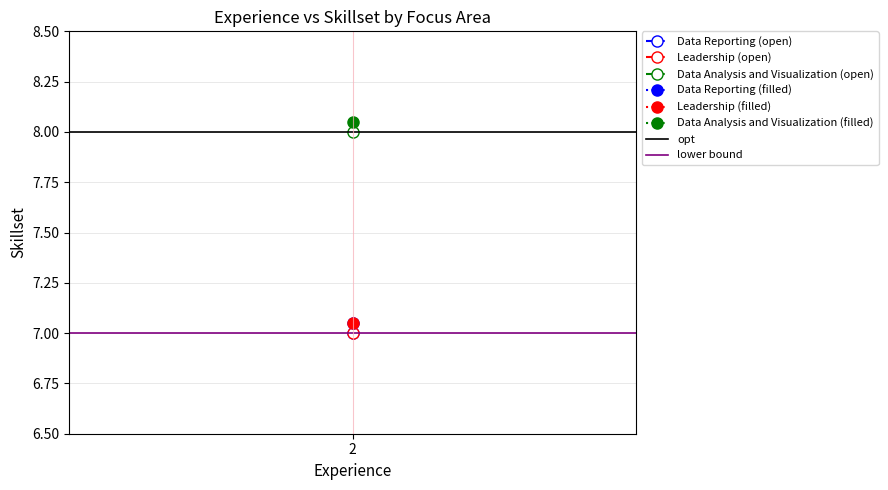

What is the sum of the lower bound values at 2 and 1?

14